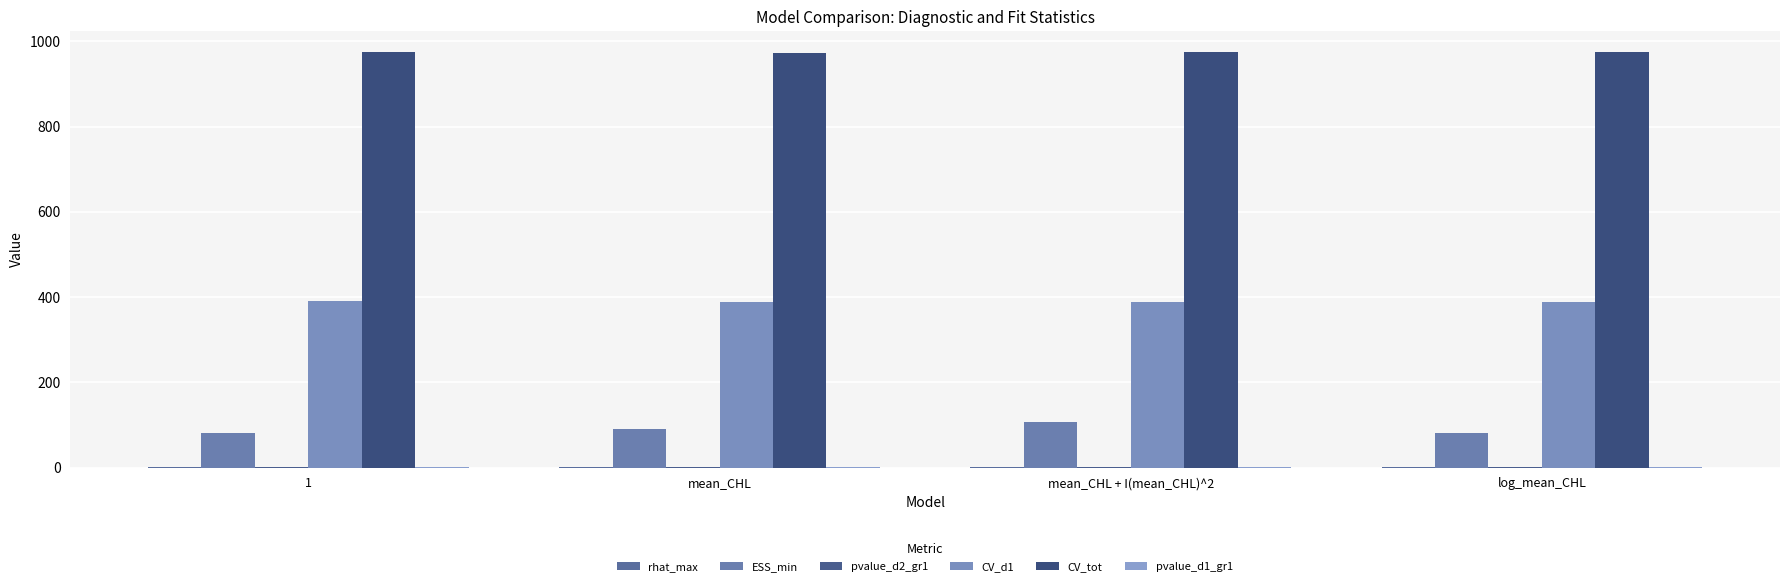

At which label does rhat_max reach its minimum?

log_mean_CHL